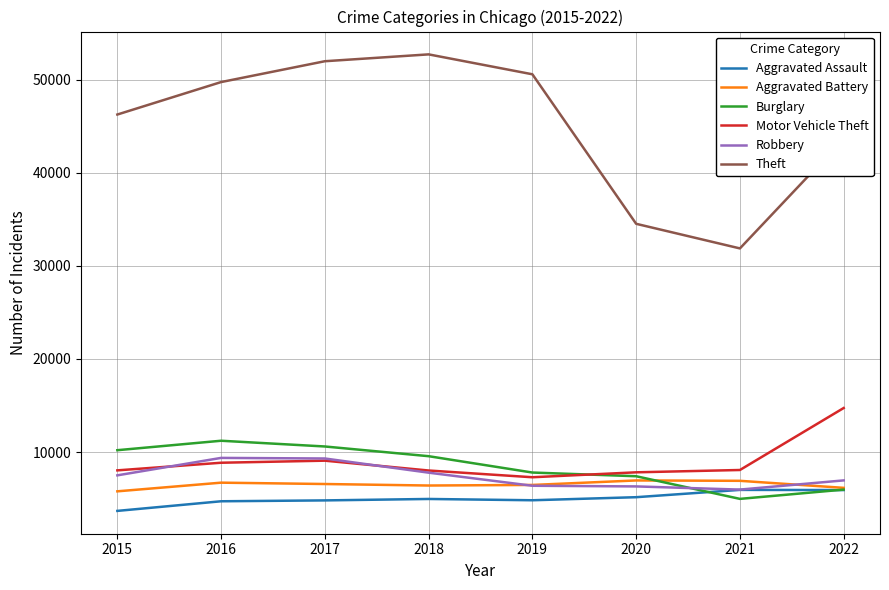

Is the value of Aggravated Battery at 2019 greater than the value of Burglary at 2018?

No